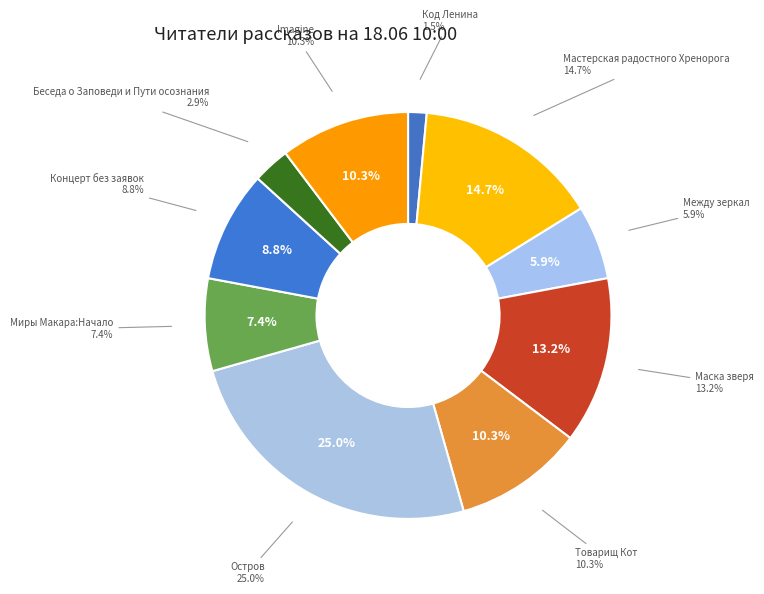

Which has a higher value, Остров or Маска зверя?

Остров